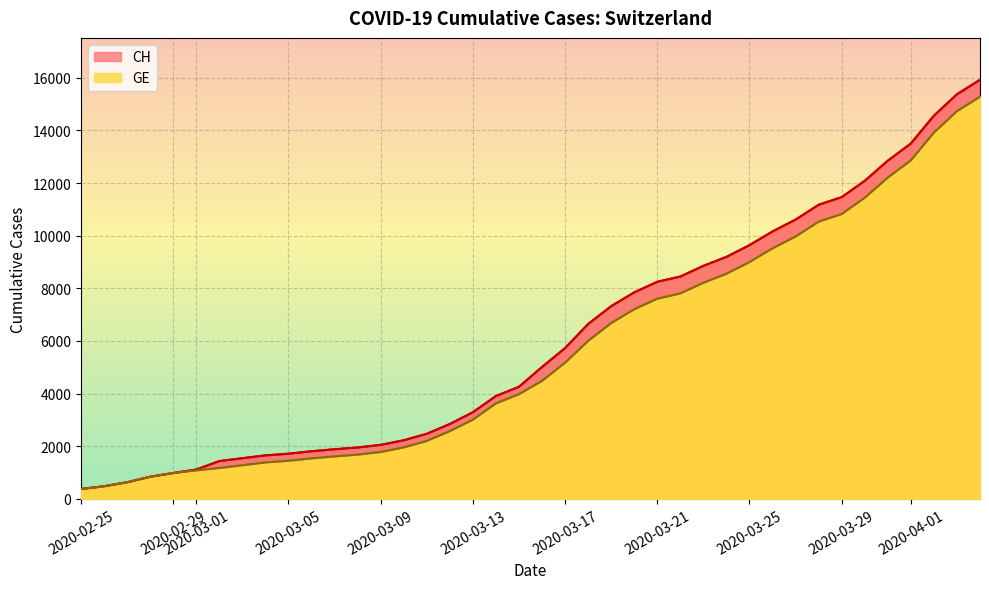

True or false: GE and CH intersect in this chart.

False